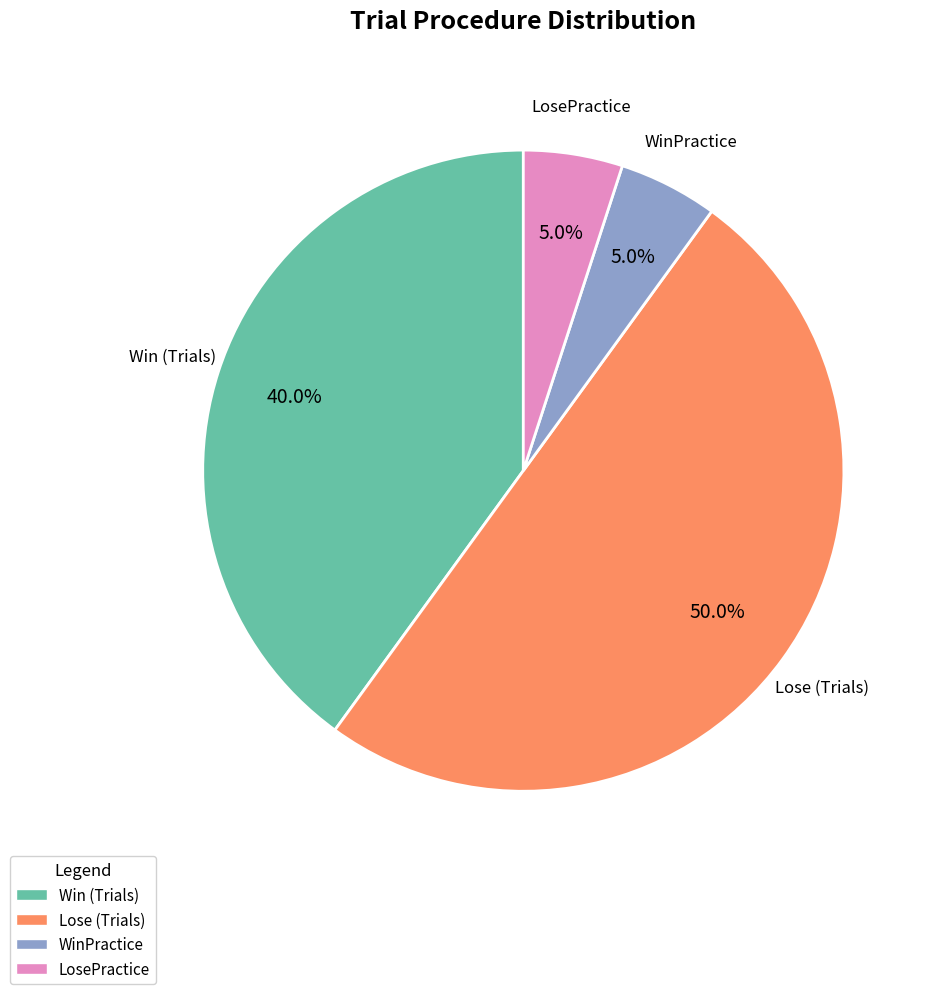

Which category has the biggest portion of the pie?

Lose (Trials)